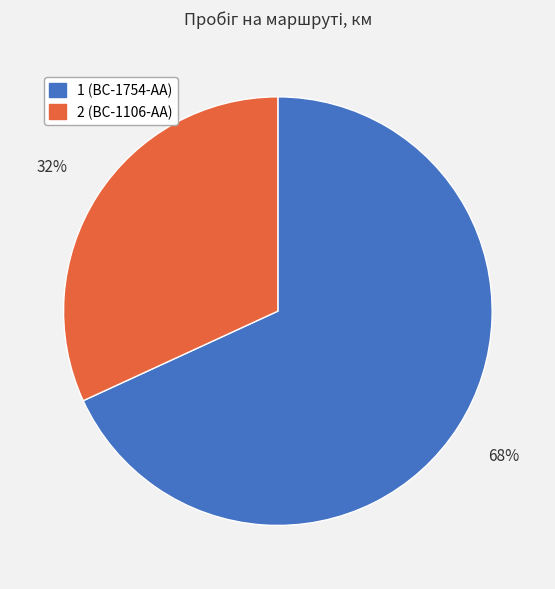

Rank the categories by value from highest to lowest.

1 (BC-1754-AA), 2 (BC-1106-AA)